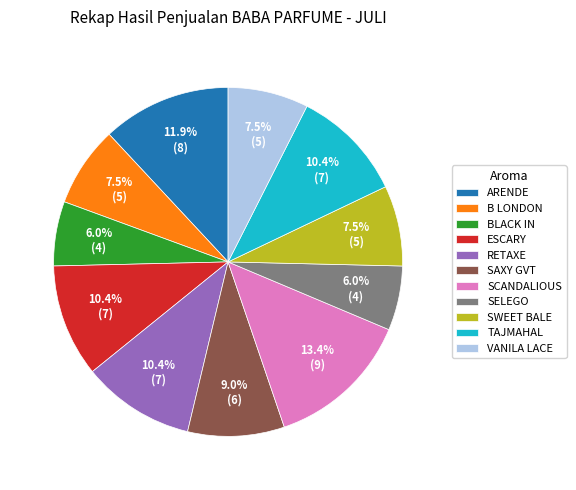

Count the number of slices in the pie.

11